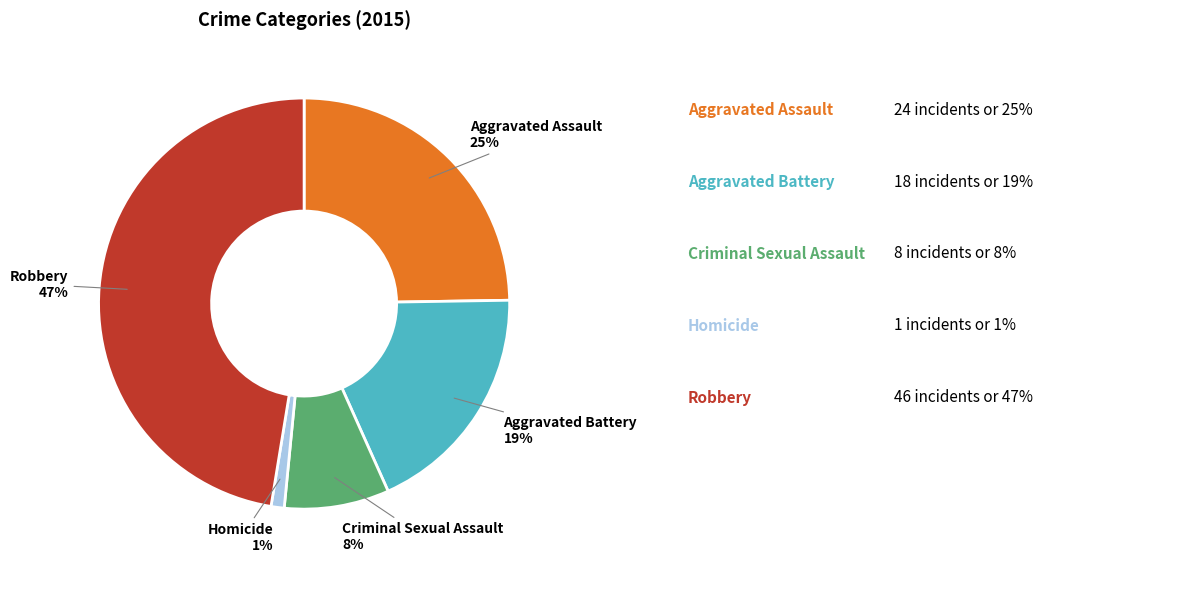

The Aggravated Assault slice represents 31% of the pie. True or false?

False